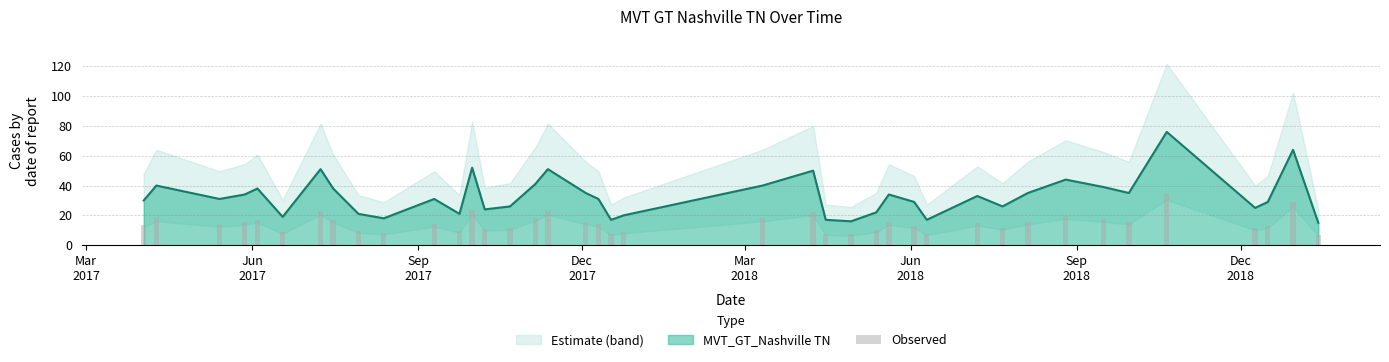

What is the highest value of the MVT_GT_Nashville TN series?

76